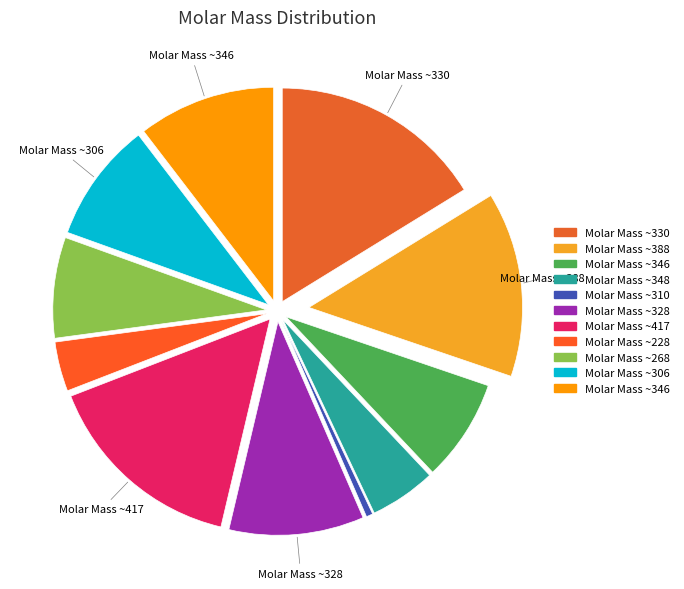

To the nearest percent, what is the average slice percentage?

9%